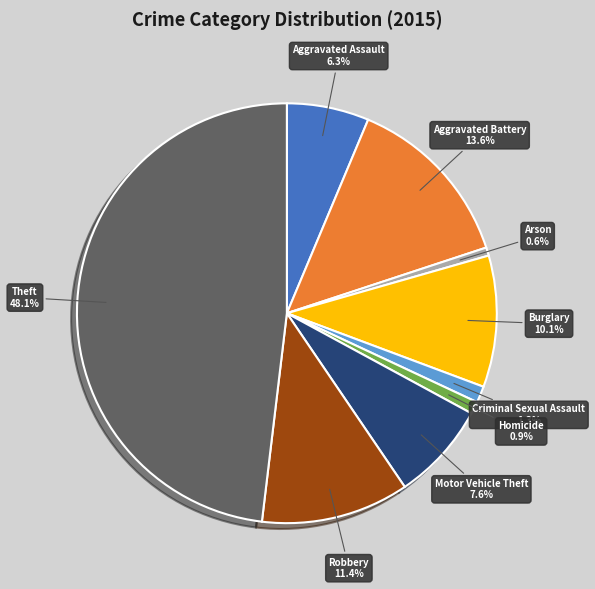

Combined, do Theft and Aggravated Battery account for over 50%?

Yes